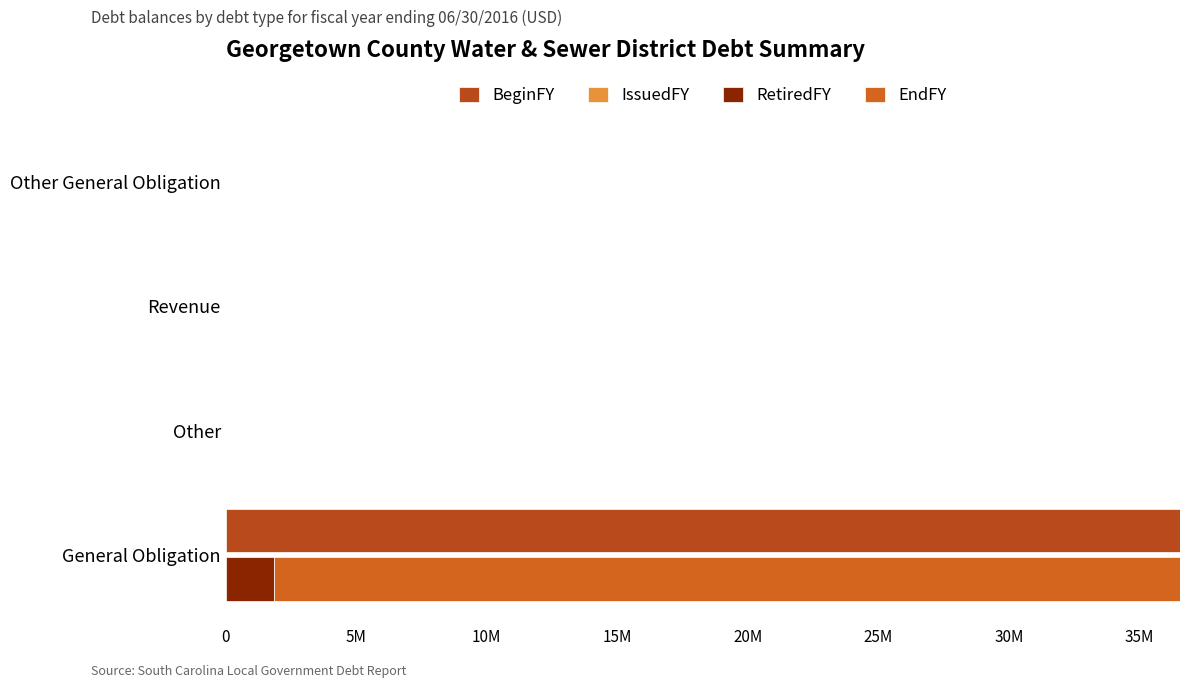

How many bars are there in total?

16